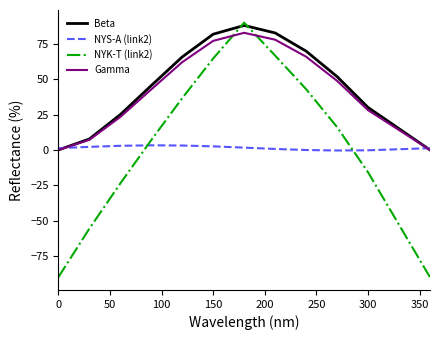

Which series has the largest range (max minus min)?

NYK-T (link2)